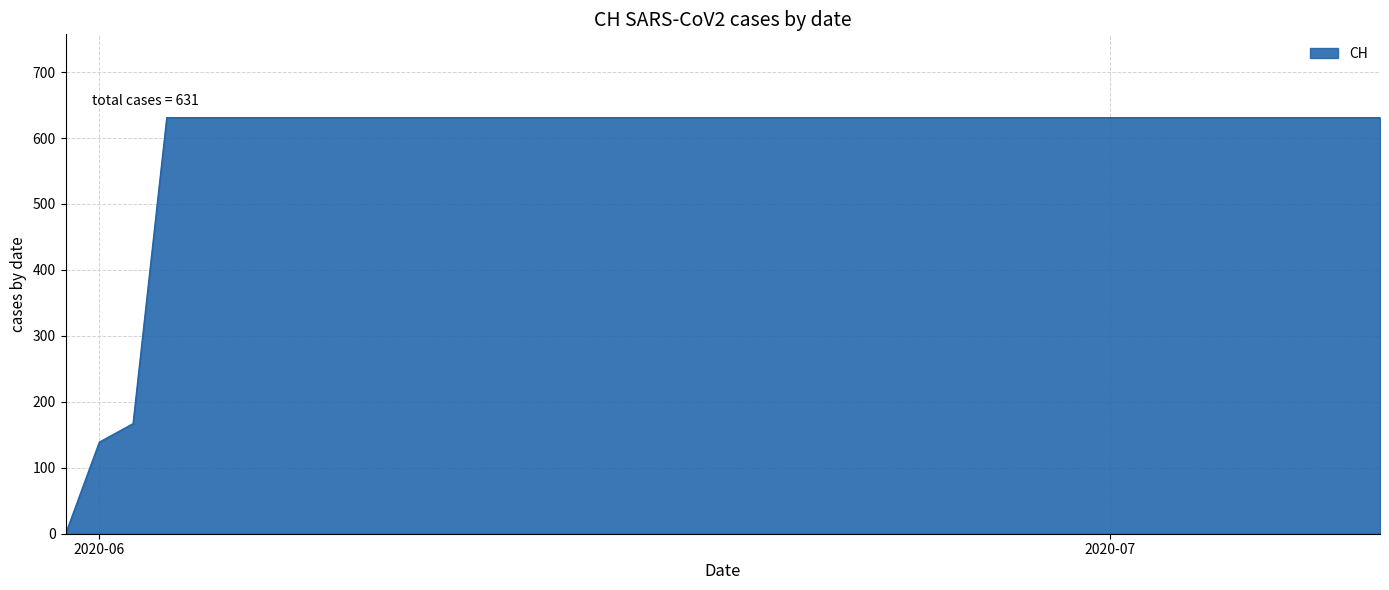

What is the difference between the maximum and minimum values?

631